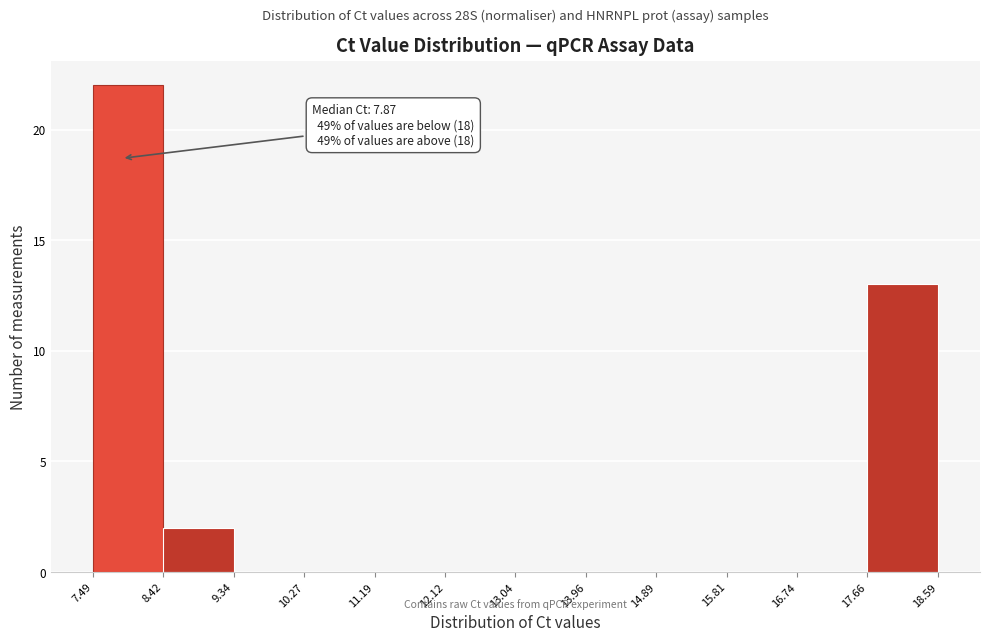

Over which range of the x-axis is the bar tallest?

7.49 to 8.42